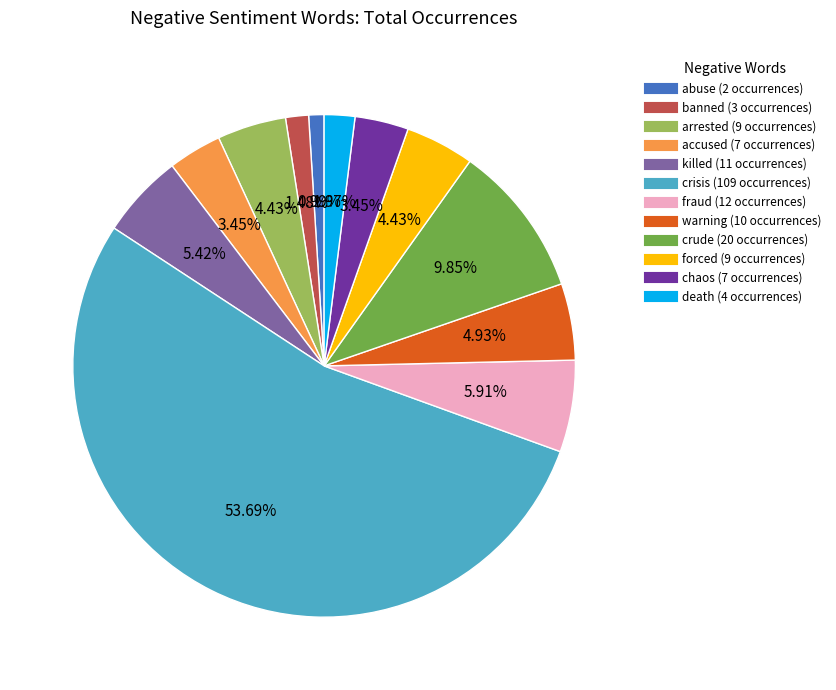

Is there a majority slice in this chart?

Yes